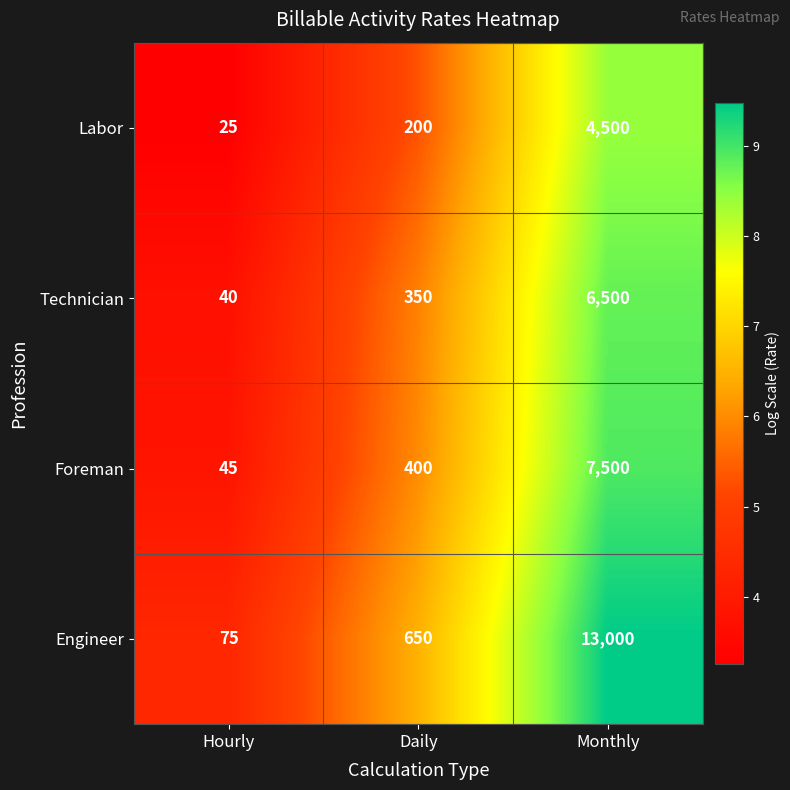

Where is Foreman nearest to the value 3772?

Daily